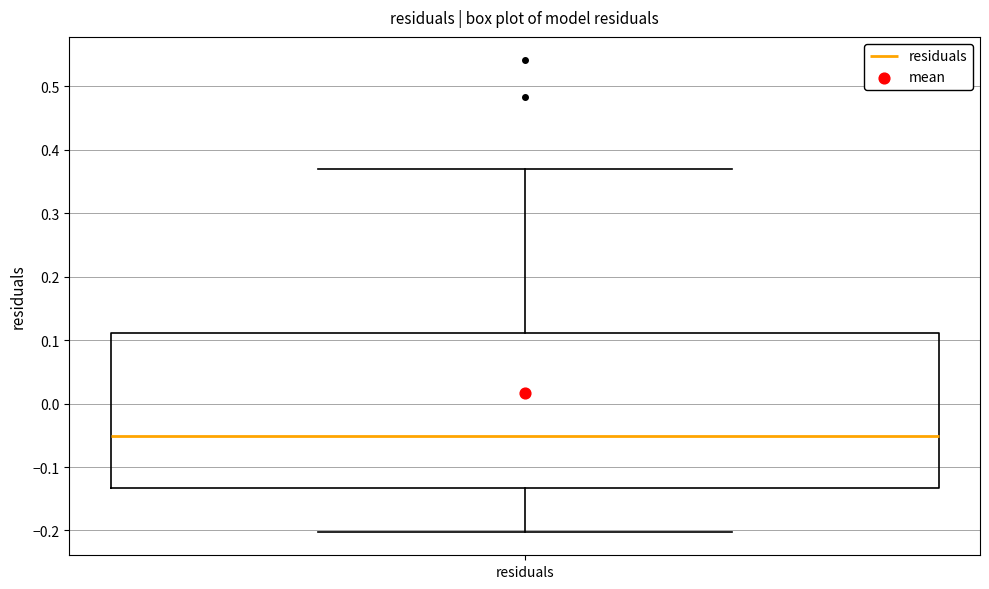

Read this box plot against the y-axis: the position of the median line, the range covered by the box, and the ends of both whiskers. The values are not printed on the chart, so give them approximately, as read against the axis.

median -0.05, box -0.13 to 0.11, whiskers -0.20 to 0.37